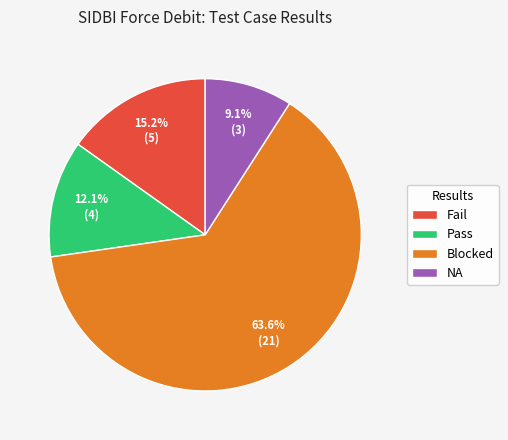

Which has a higher value, NA or Pass?

Pass